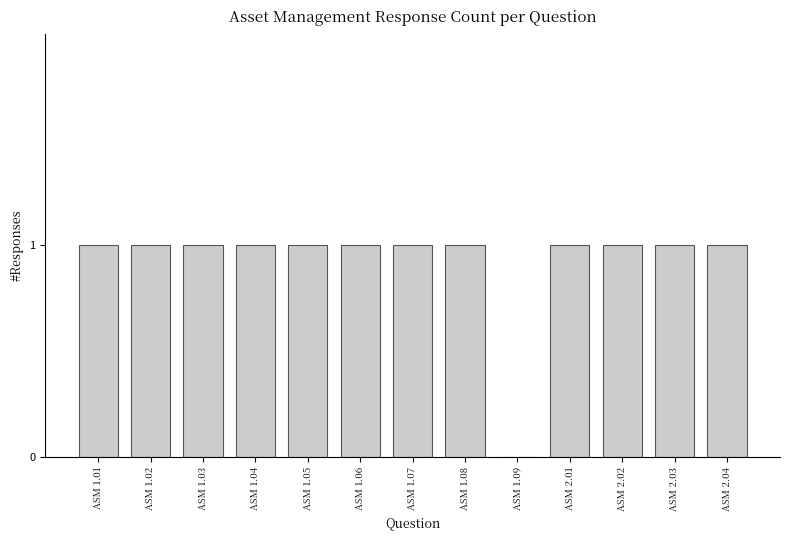

What is the sum of all values?

12